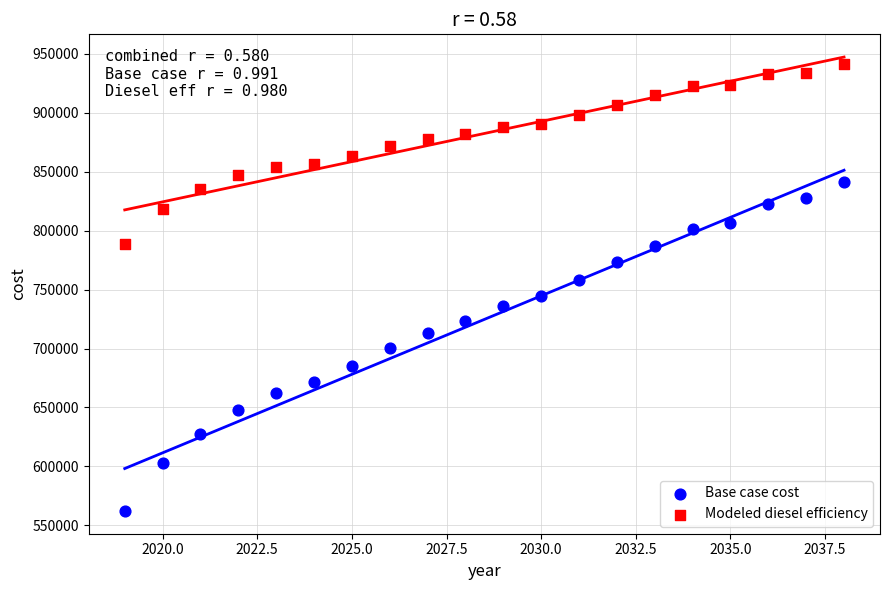

Which series contains the lowest Y value?

Base case cost